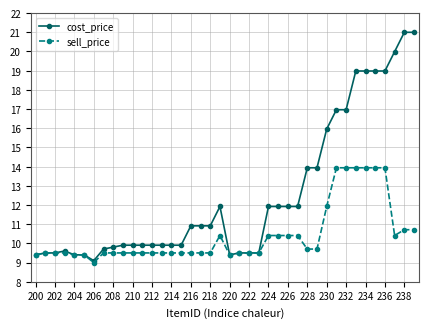

Which series has the largest range (max minus min)?

cost_price